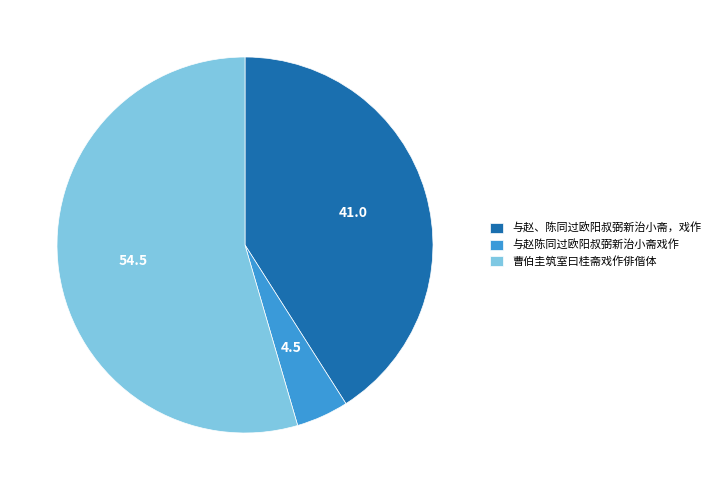

Which category accounts for the majority?

曹伯圭筑室曰桂斋戏作俳偕体